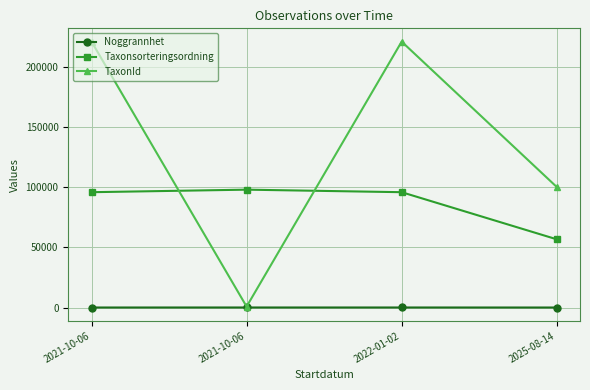

Rank the series by their average value, from lowest to highest.

Noggrannhet, Taxonsorteringsordning, TaxonId